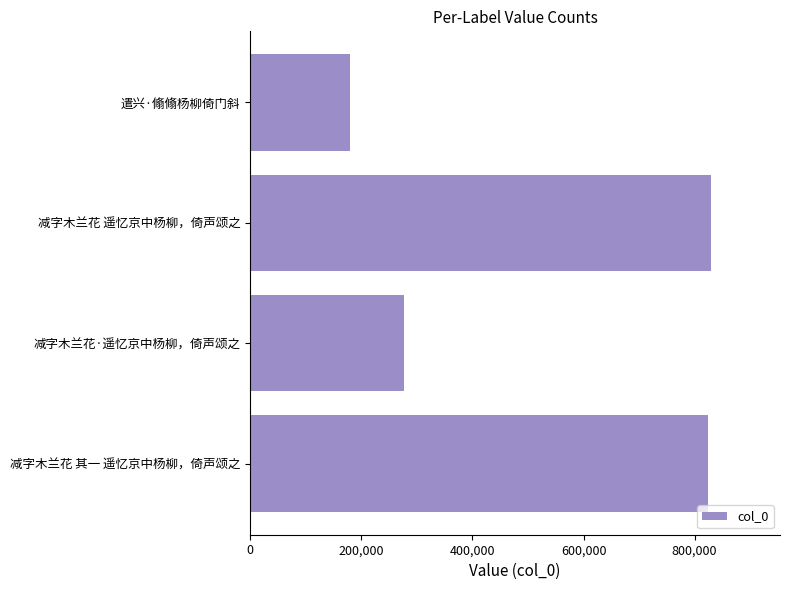

The value at 减字木兰花·遥忆京中杨柳，倚声颂之 is 376039. True or false?

False